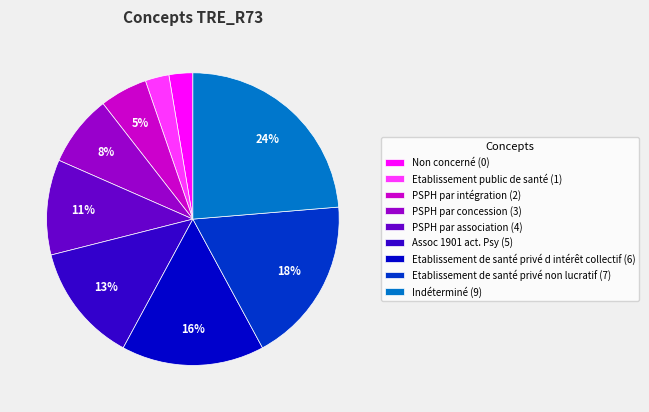

To the nearest percent, what portion does Indéterminé represent?

24%